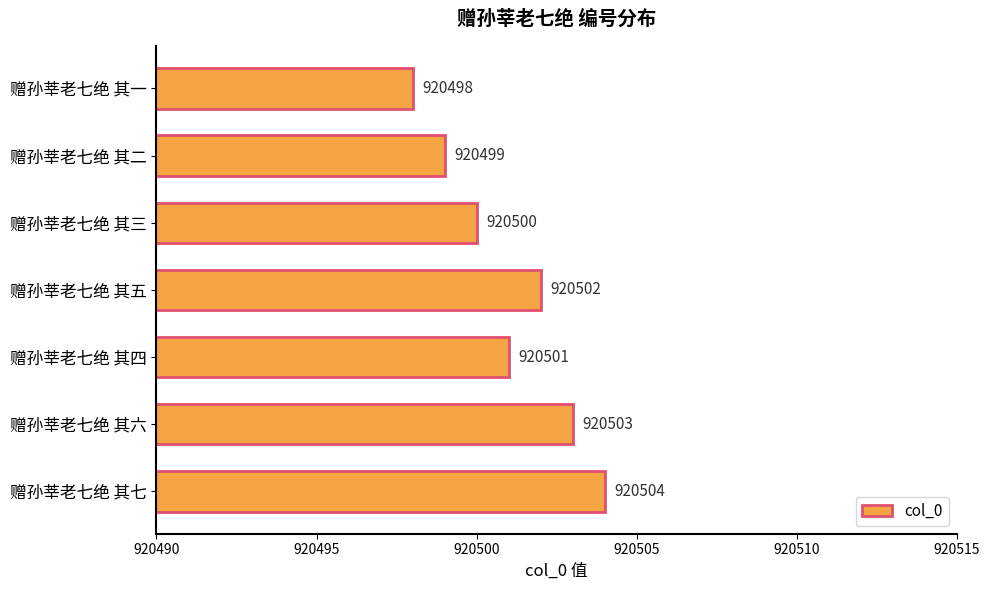

The chart shows a value of 354735 at 赠孙莘老七绝 其六. True or false?

False